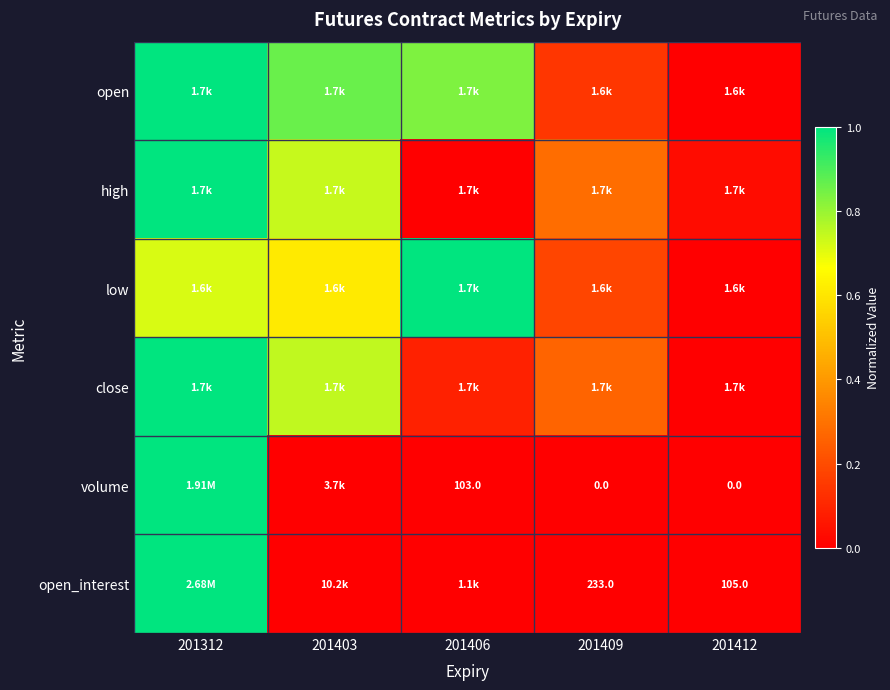

The value of low at 201406 is 1.5. True or false?

False